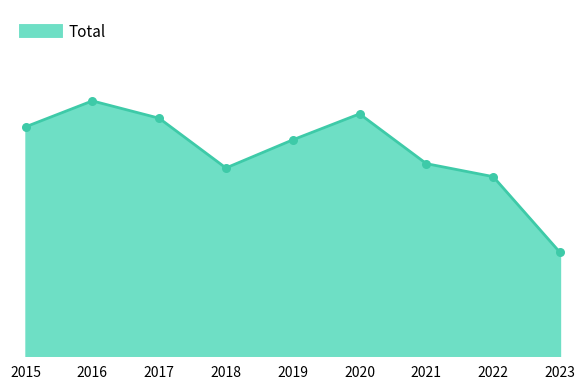

Approximately how many times larger is the value at 2022 compared to 2015?

0.8